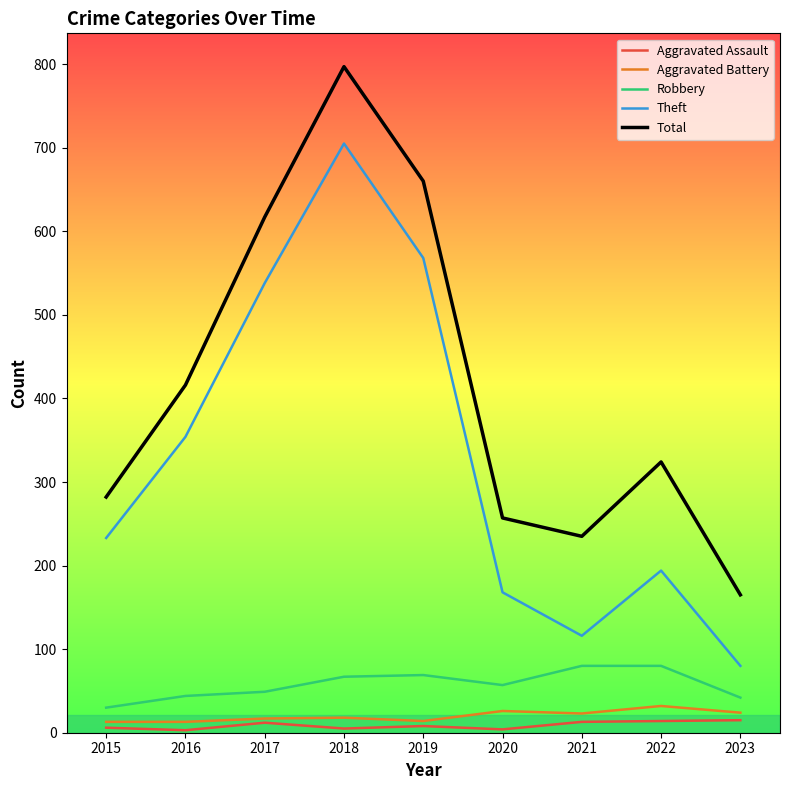

True or false: Total has a value of 74 at 2023.

False